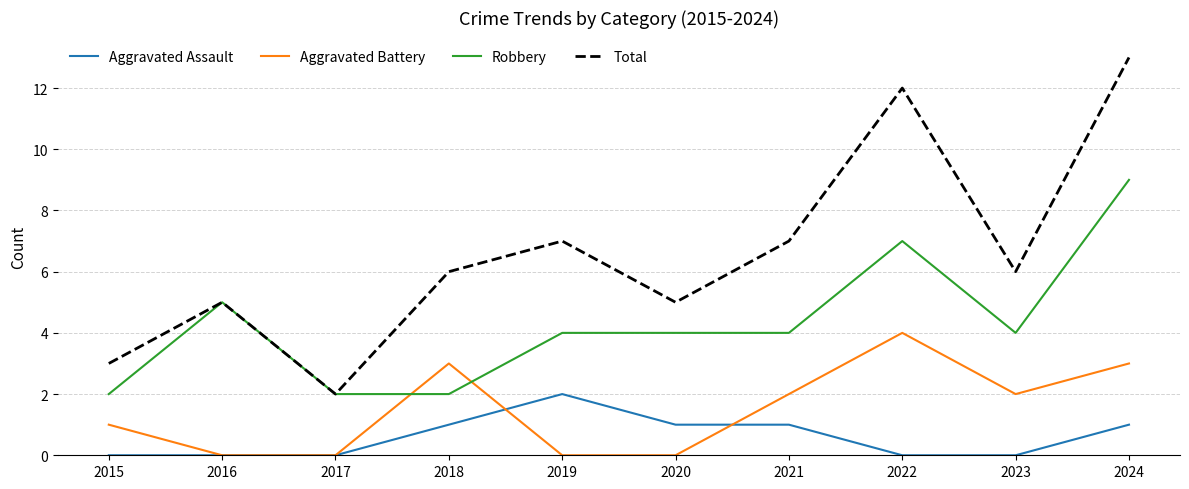

What is the average value of the Total series?

7